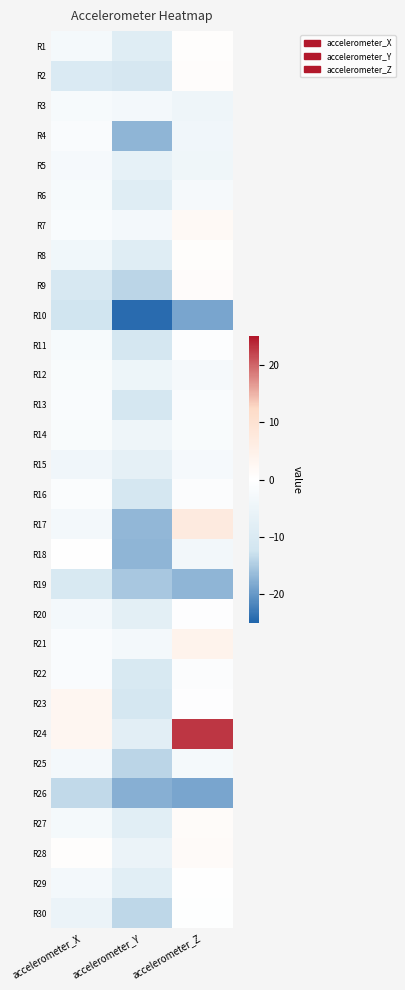

What is the difference between the highest and lowest values at accelerometer_Z?

41.6